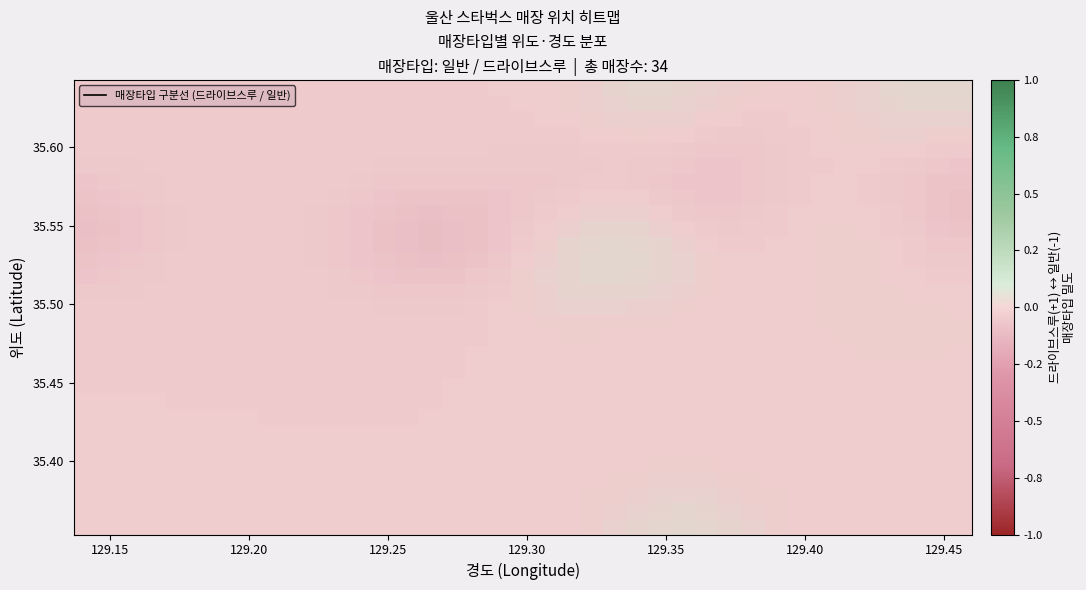

What is the greatest value displayed?

0.1